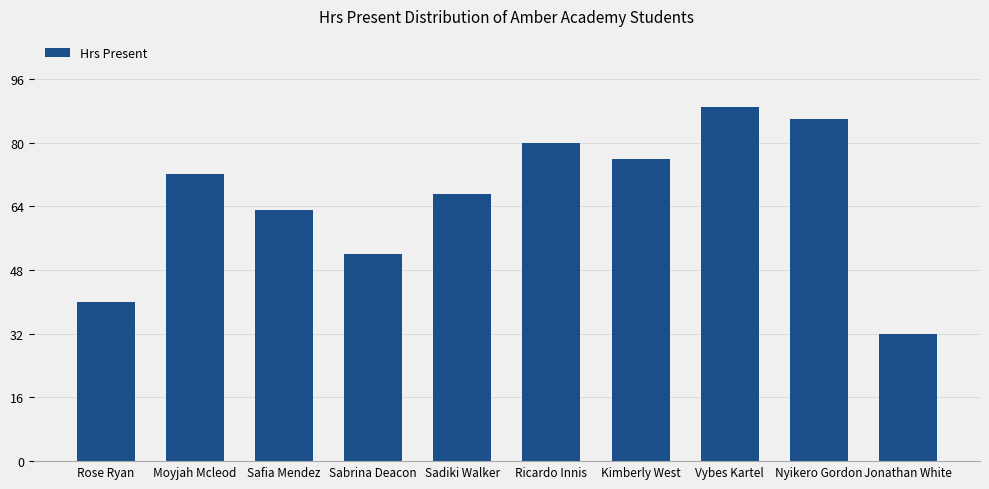

What is the difference between the maximum and second lowest values?

49